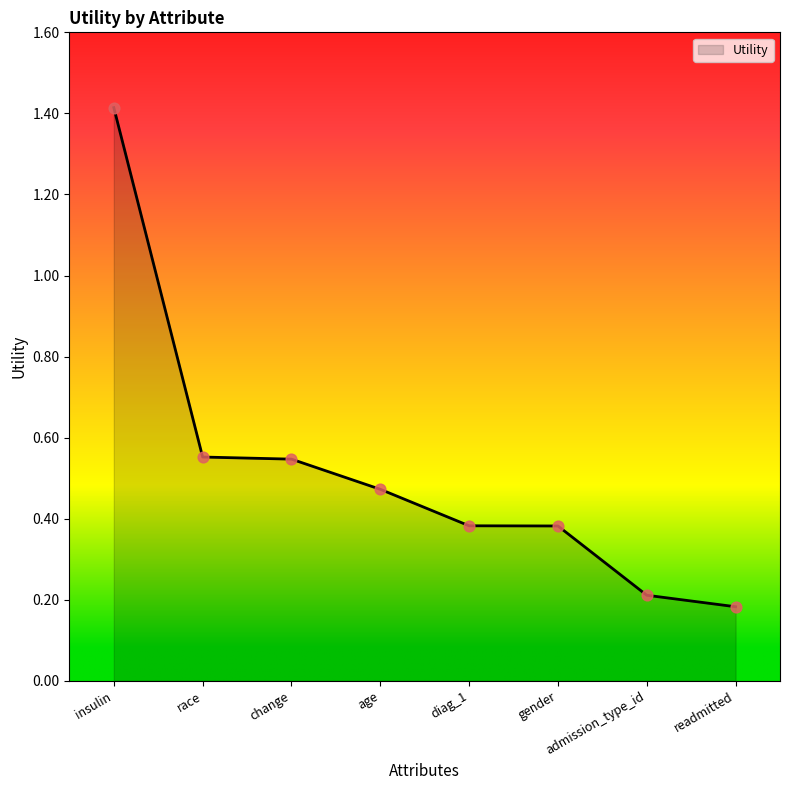

What is the change in value from age to readmitted?

-0.3